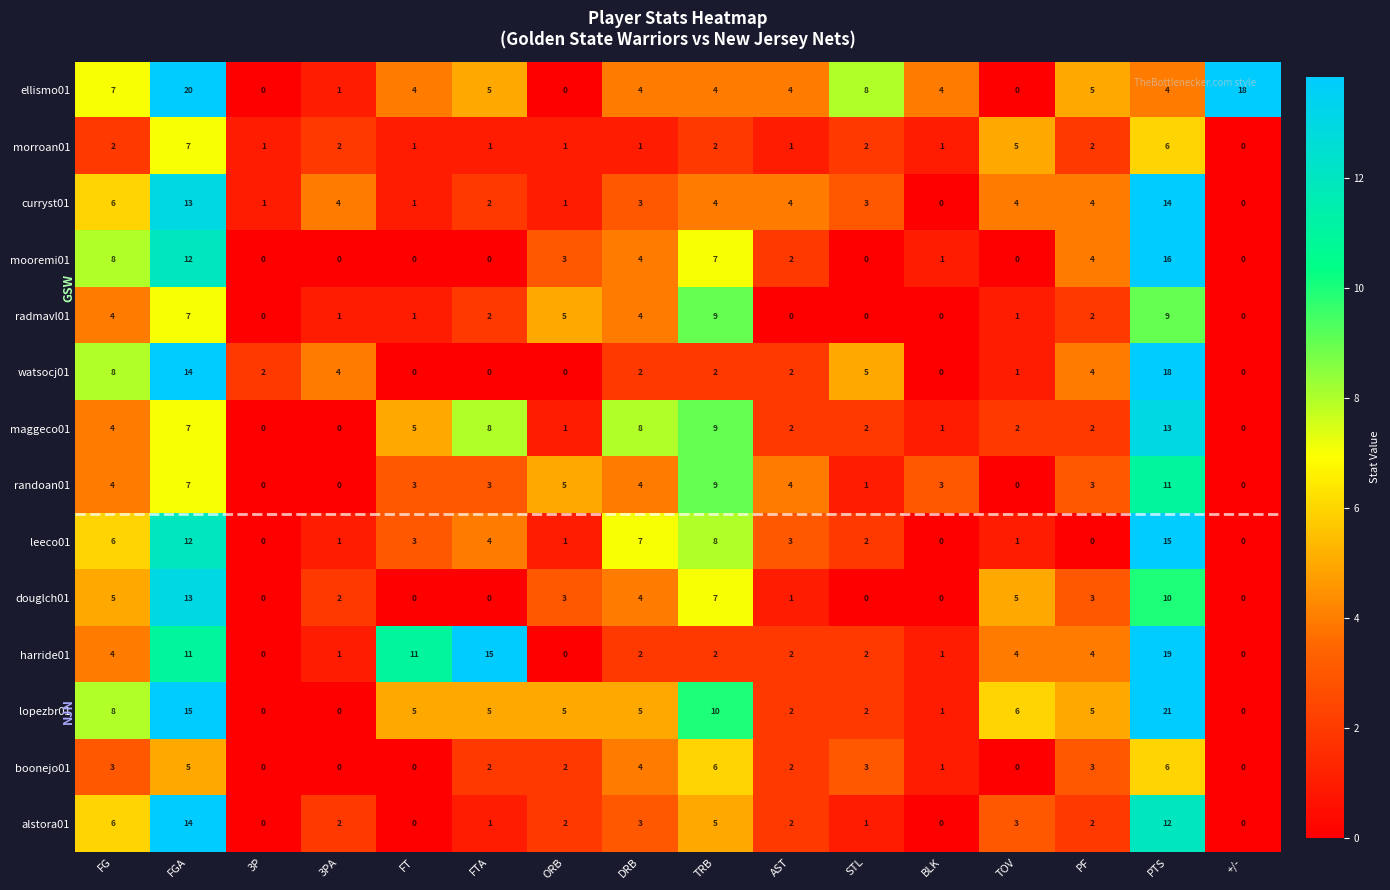

Count the number of categories in the chart.

16